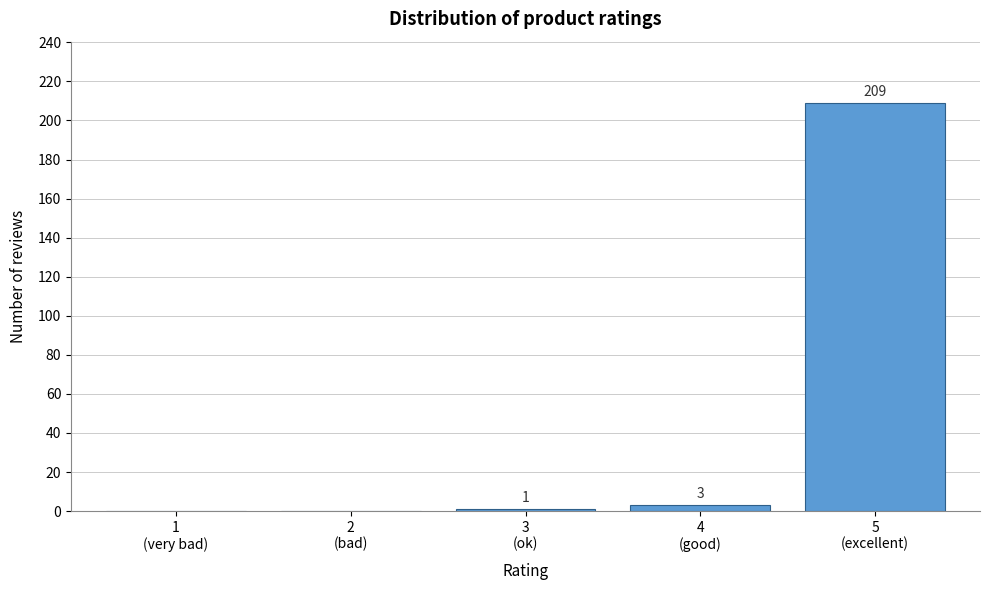

What is the sum of all values?

213